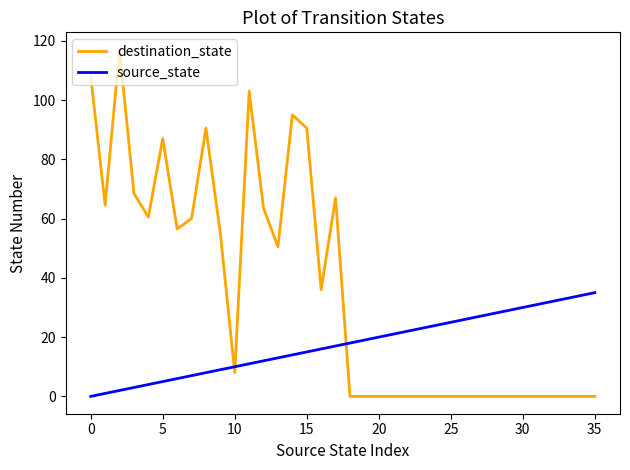

True or false: destination_state and source_state intersect in this chart.

True